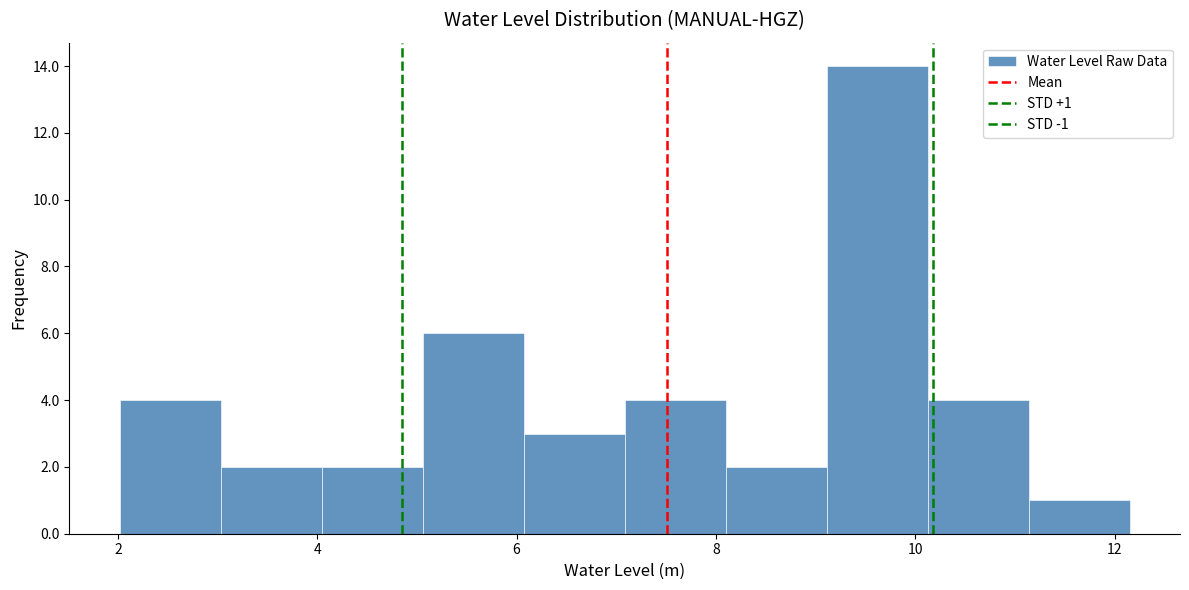

Over which range of the x-axis is the bar tallest?

9.2 to 10.2